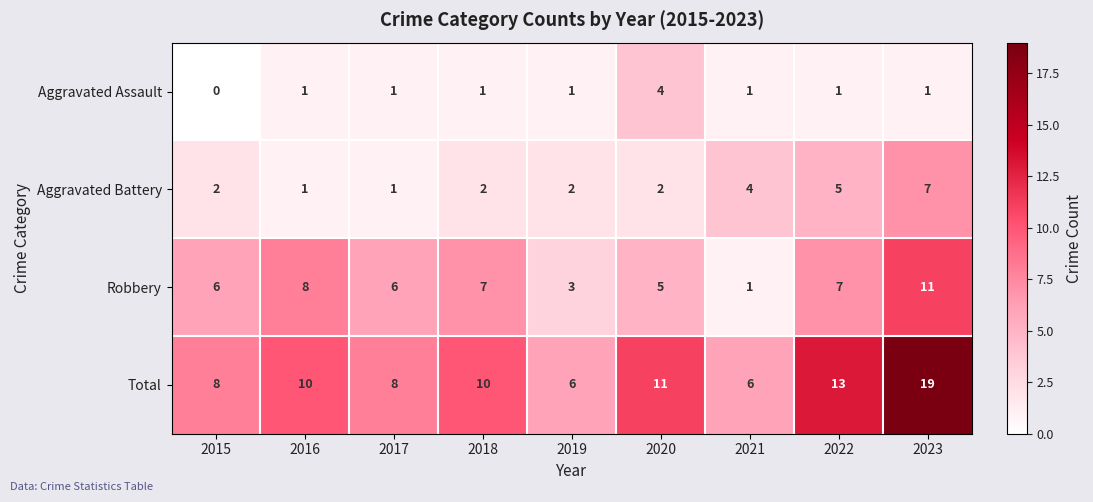

The value of Robbery at 2015 is 9. True or false?

False